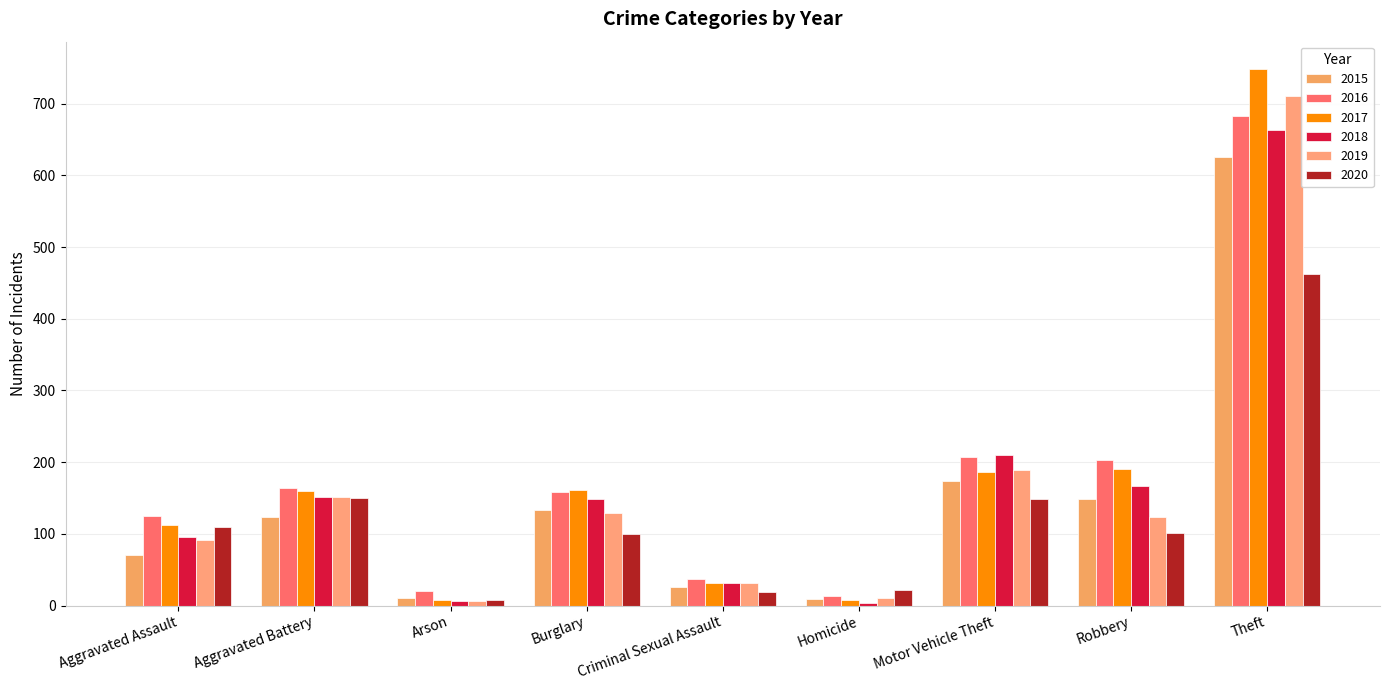

Which category has the highest value in the 2020 series?

Theft